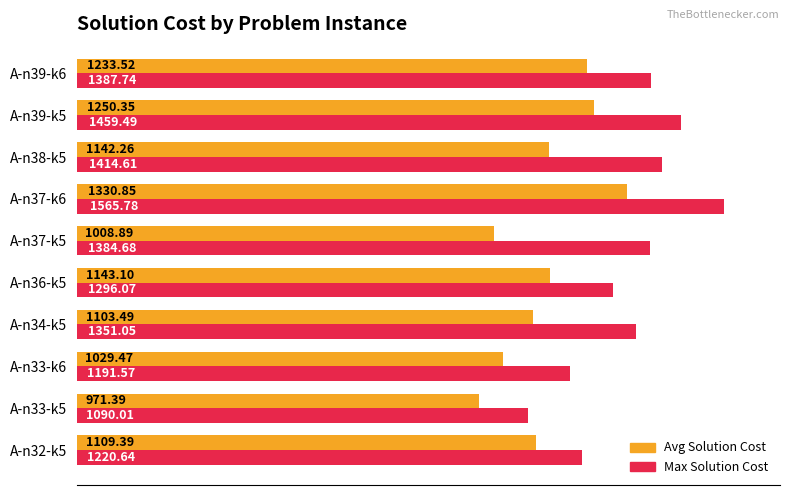

Where is Max Solution Cost nearest to the value 1327?

A-n34-k5